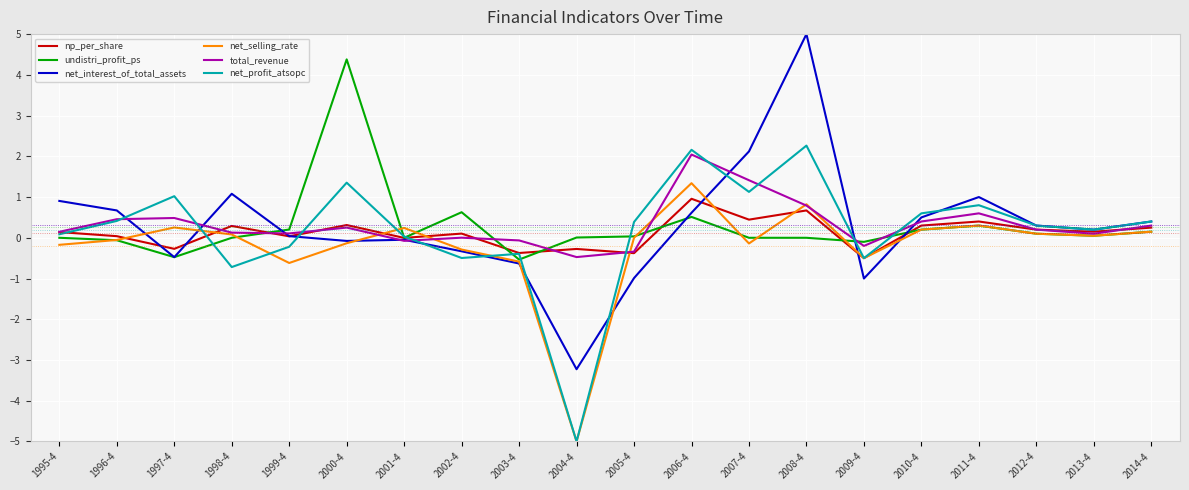

Where is the first local minimum for undistri_profit_ps?

1997-4